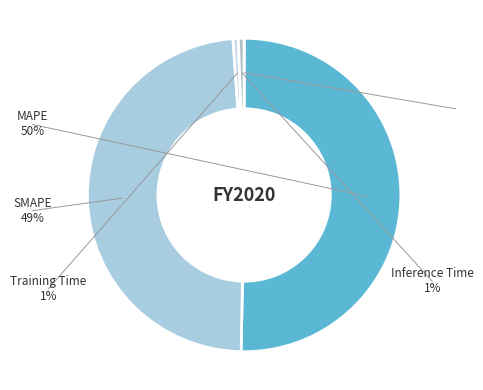

What is the largest slice in the pie chart?

MAPE